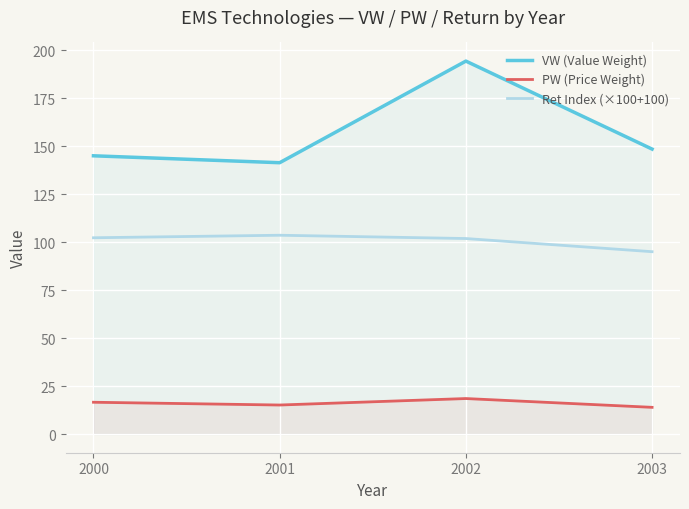

What is the difference between the maximum and second lowest values in the VW (Value Weight) series?

49.3